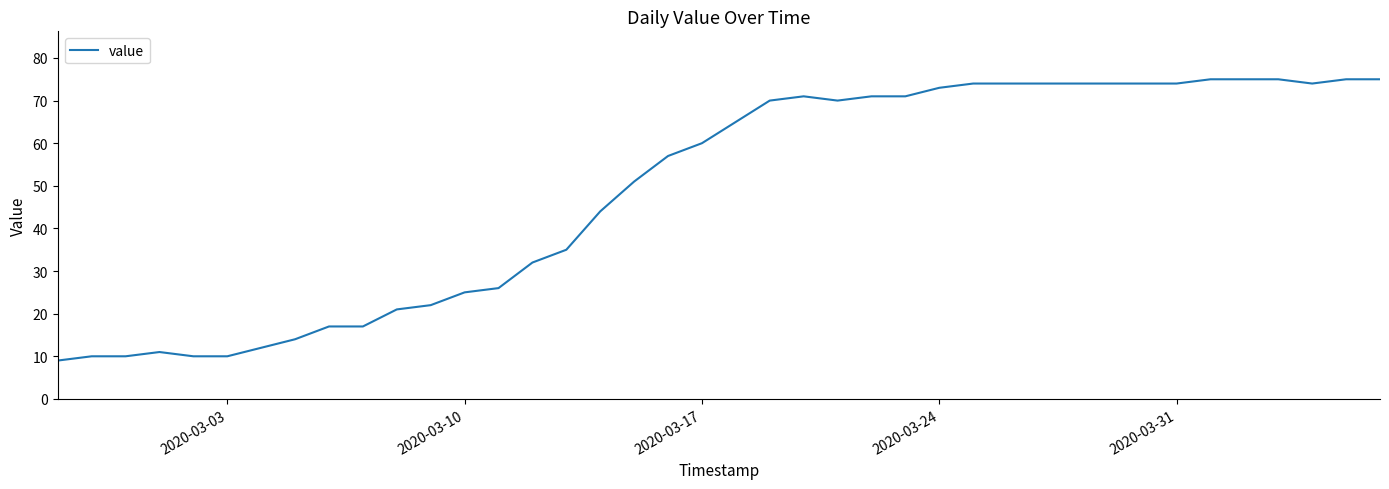

What is the greatest value displayed?

75